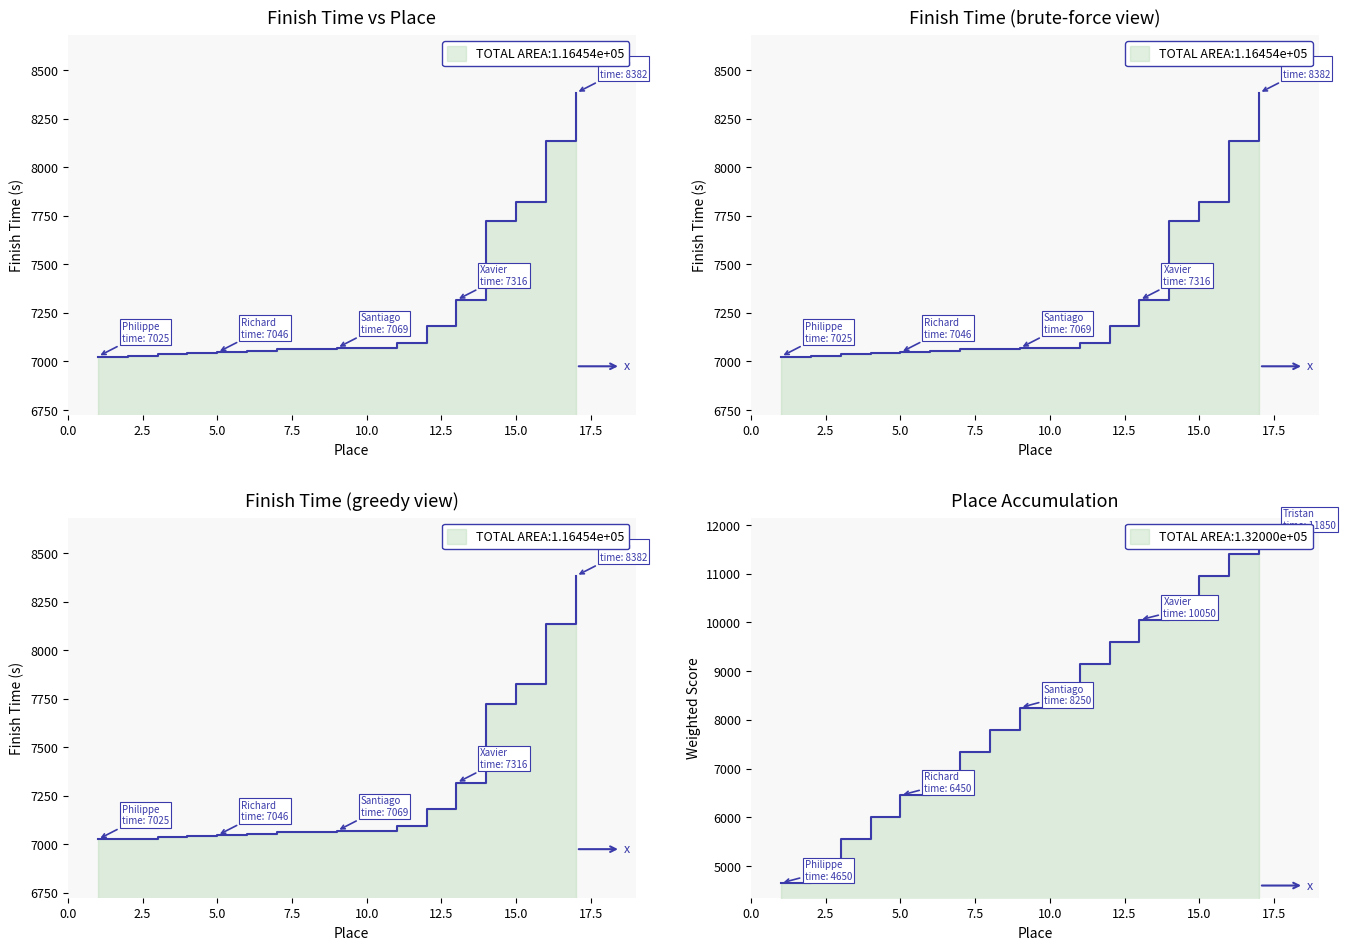

At which label does time reach its minimum?

Philippe Guertin